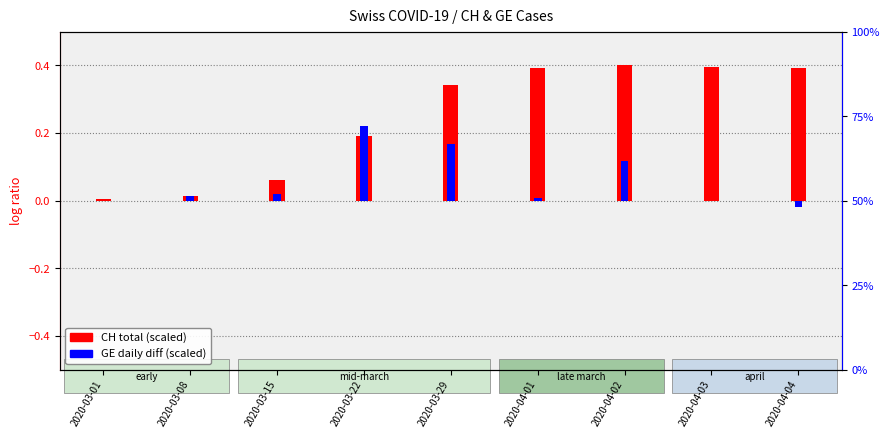

Is the value of GE daily diff (scaled) at 2020-03-15 greater than the value of CH total (scaled) at 2020-03-08?

Yes